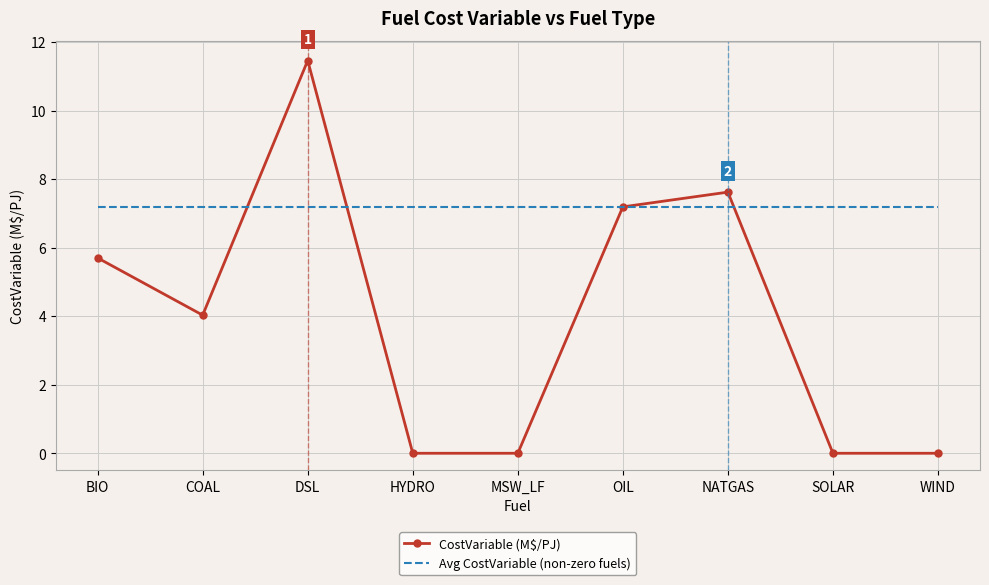

Which series ends up on top after the final intersection of CostVariable (M$/PJ) and Avg CostVariable (non-zero fuels)?

Avg CostVariable (non-zero fuels)